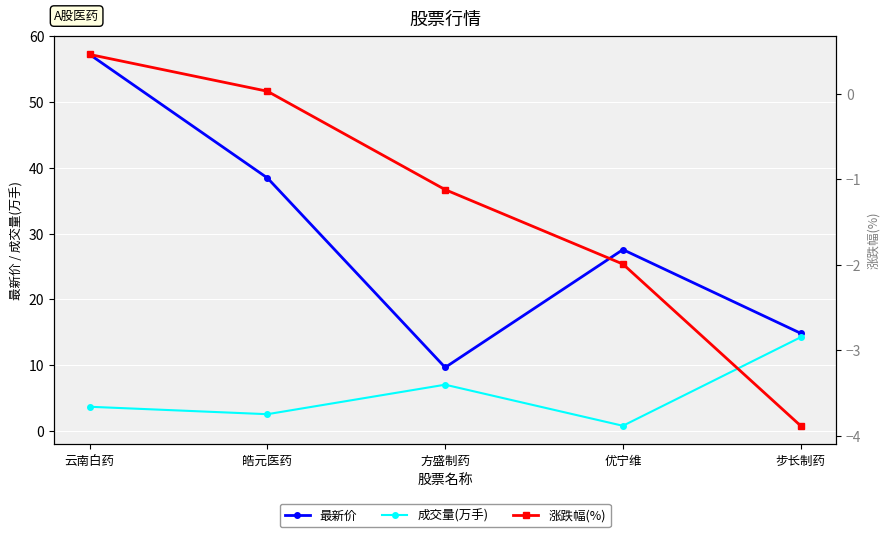

Between 皓元医药 and 方盛制药, which series saw the biggest shift?

最新价